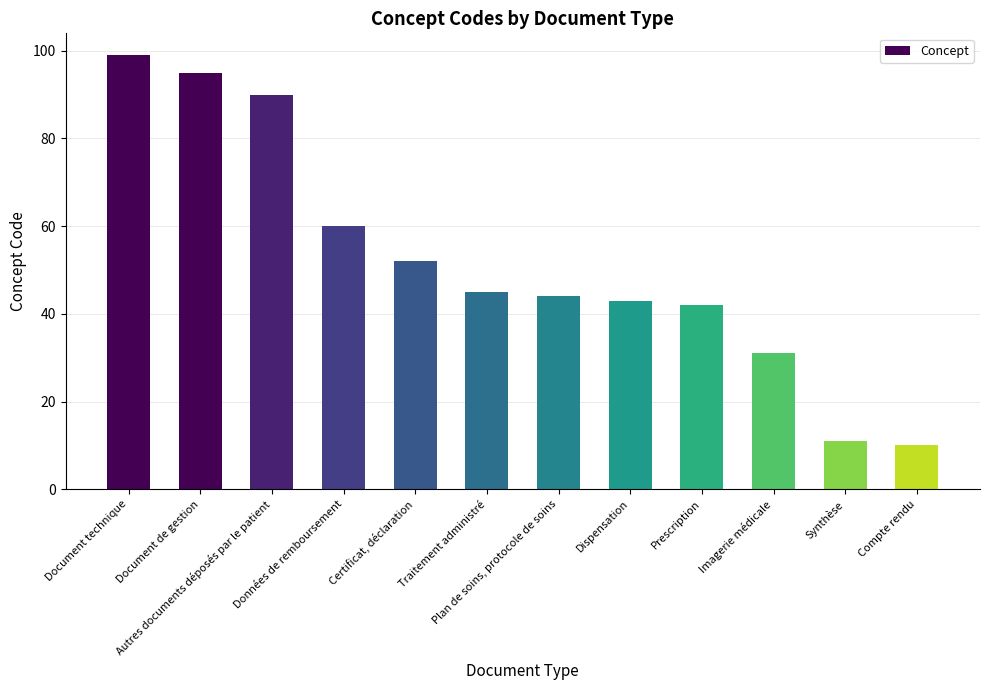

What is the label of the 7th bar from the right?

Traitement administré